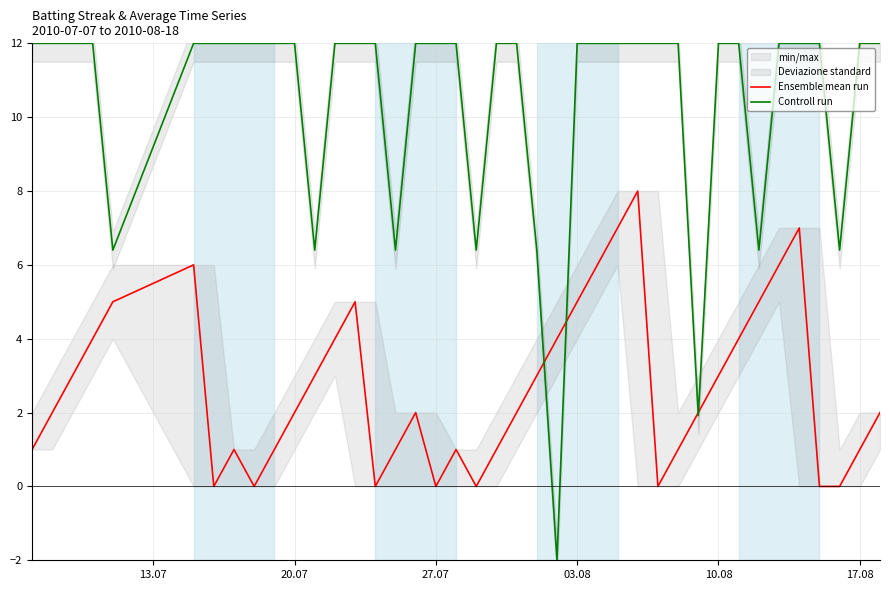

What is the value of the Ensemble mean run point at the 21st from the left?

1.0